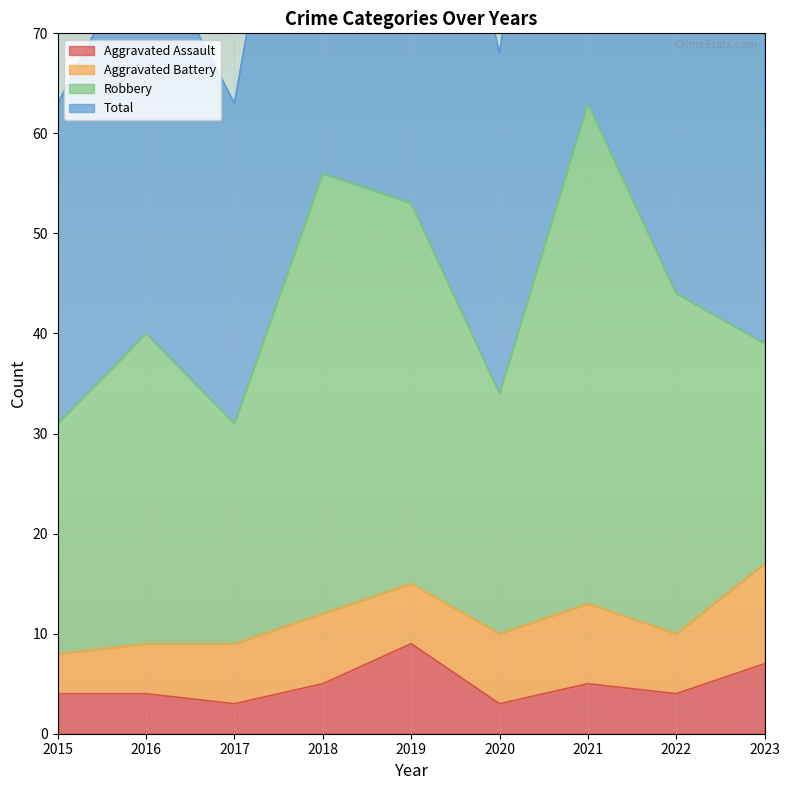

Between 2016 and 2019, which series saw the biggest shift?

Total